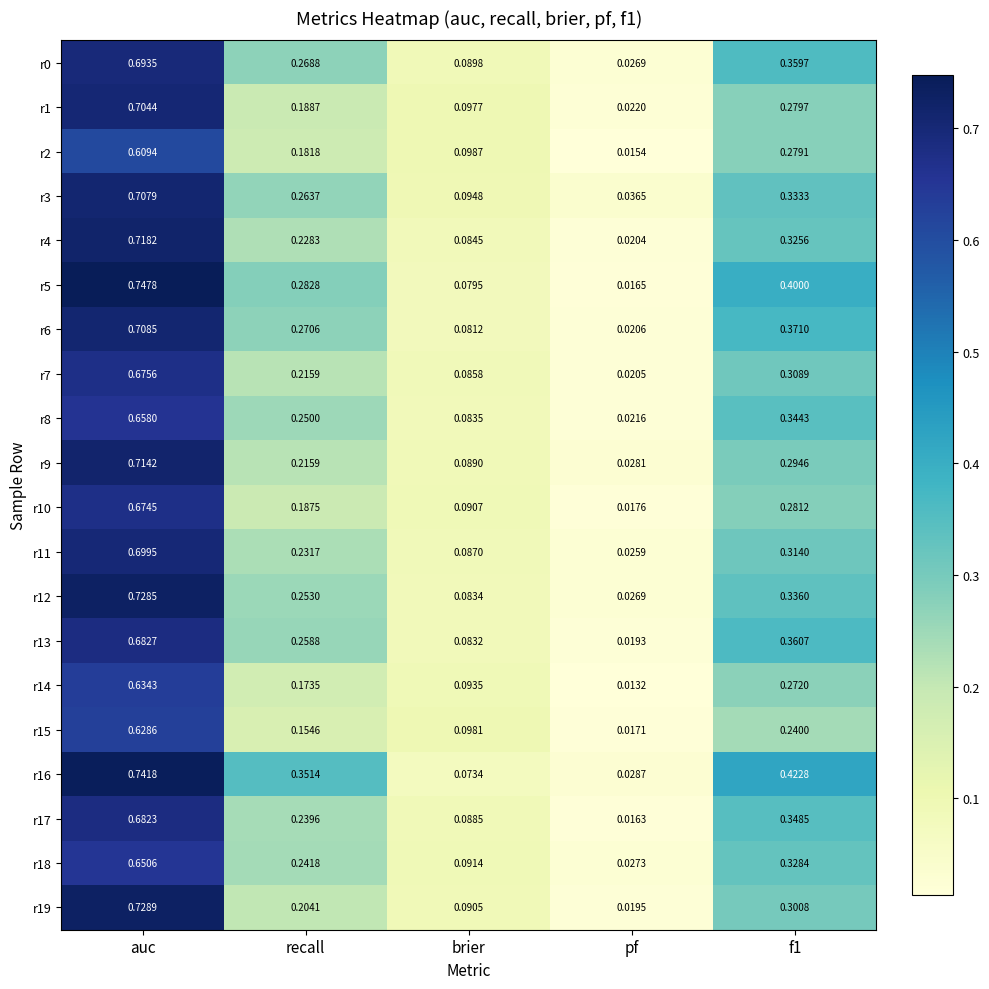

Is the value of r5 at brier greater than the value of r3 at pf?

Yes